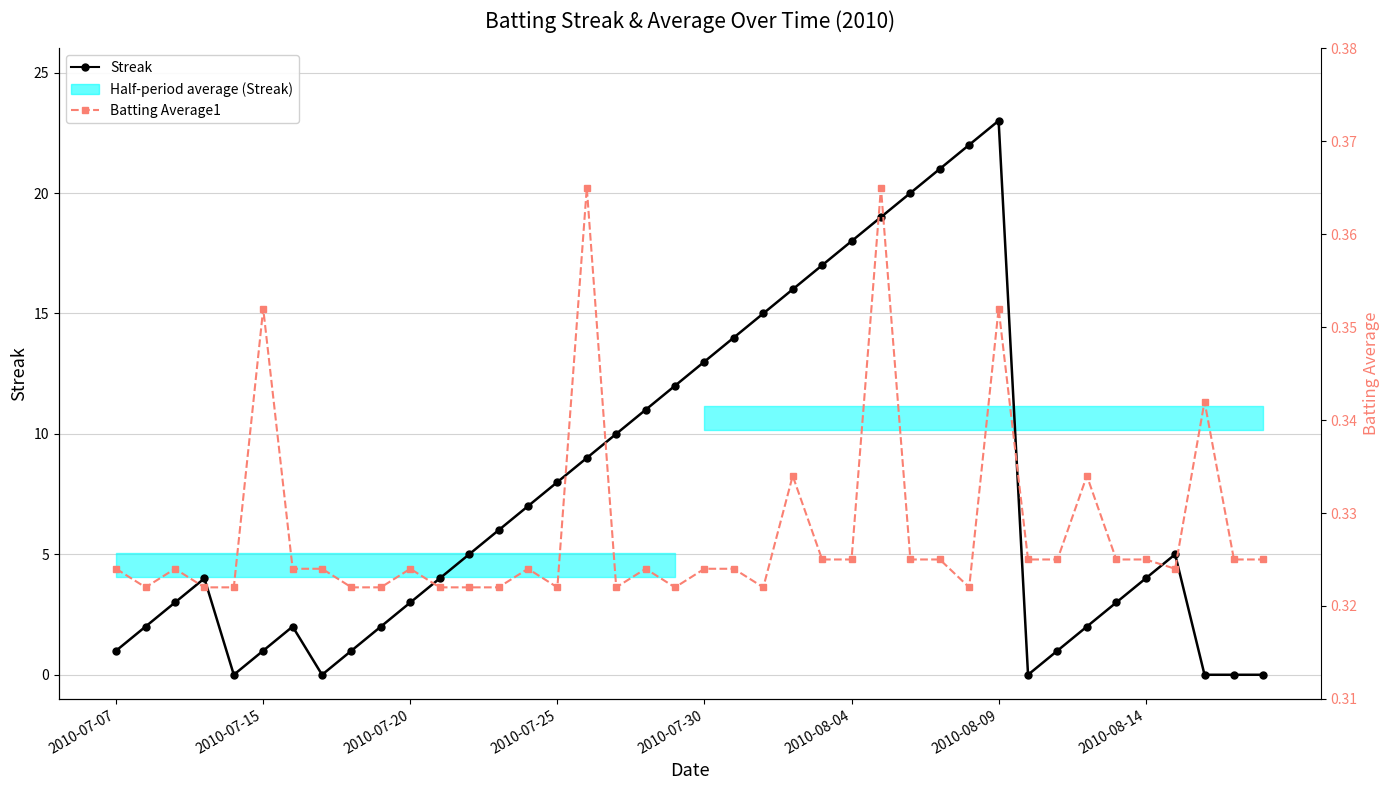

How many categories are shown in the chart?

40